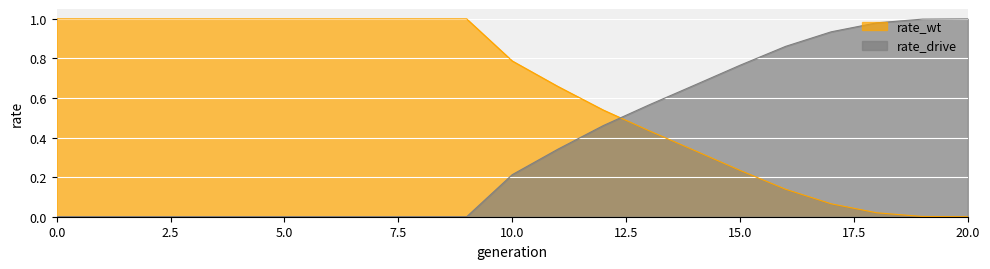

True or false: rate_wt has more than 1 points higher than both neighbors.

False